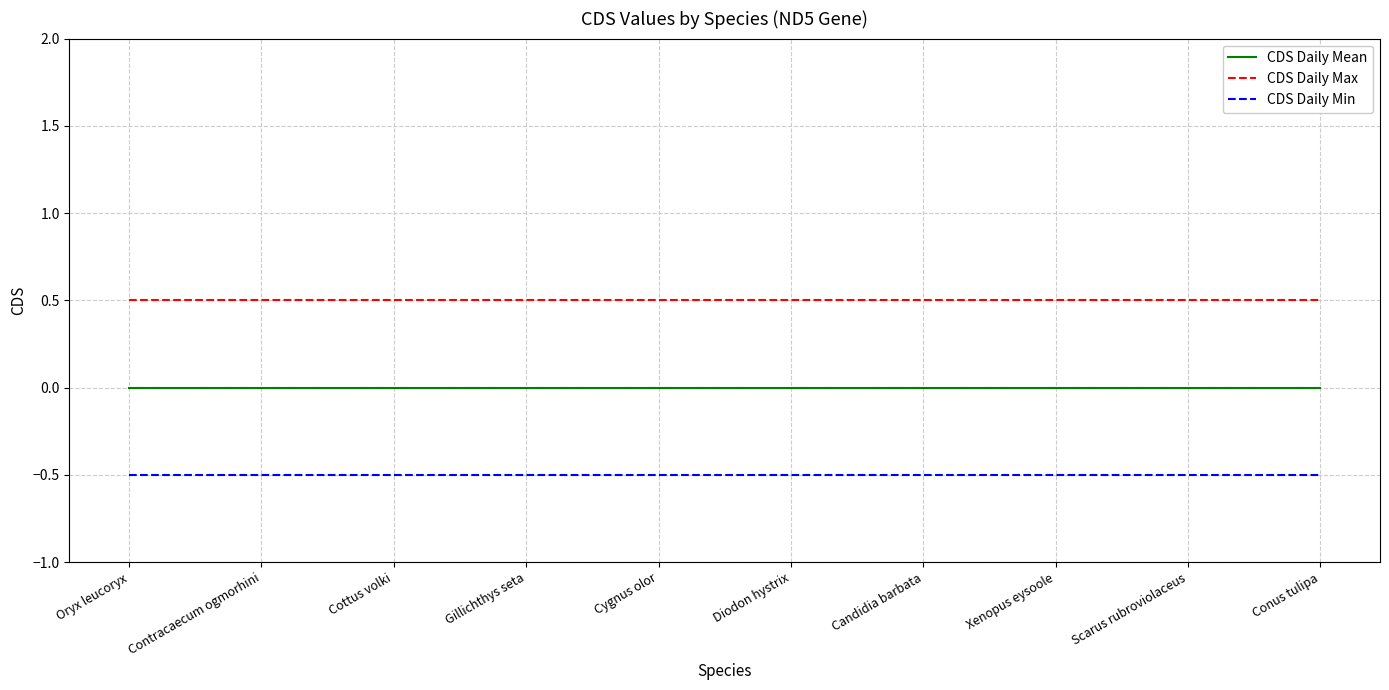

List the series in order of their overall mean, lowest first.

CDS Daily Min, CDS Daily Mean, CDS Daily Max